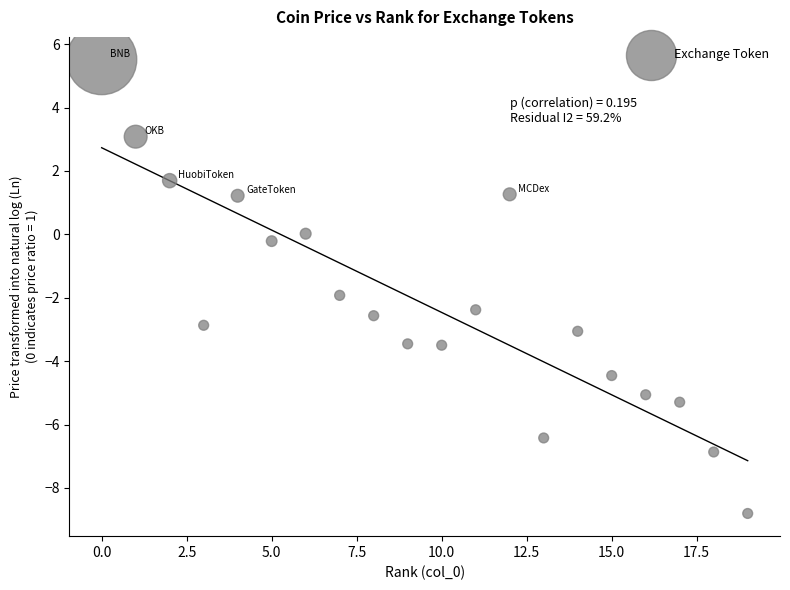

What is the range of Y values (max minus min)?

14.3